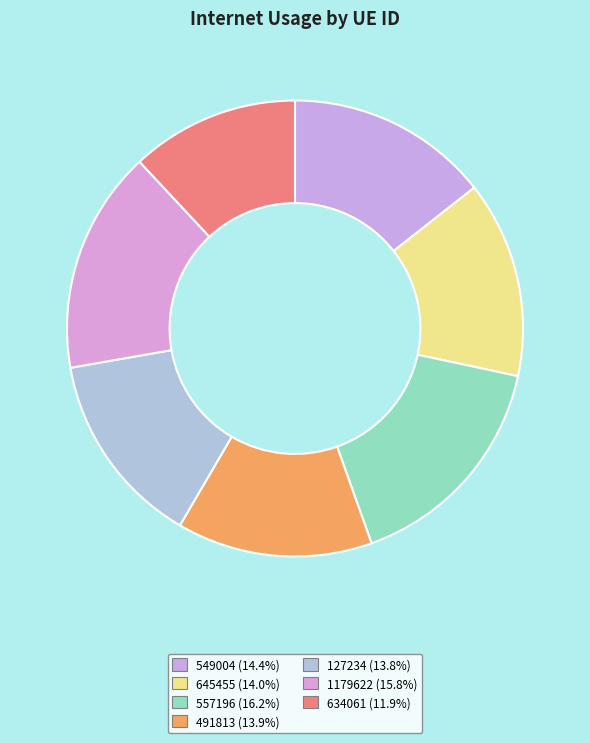

The 1179622 slice represents 26% of the pie. True or false?

False